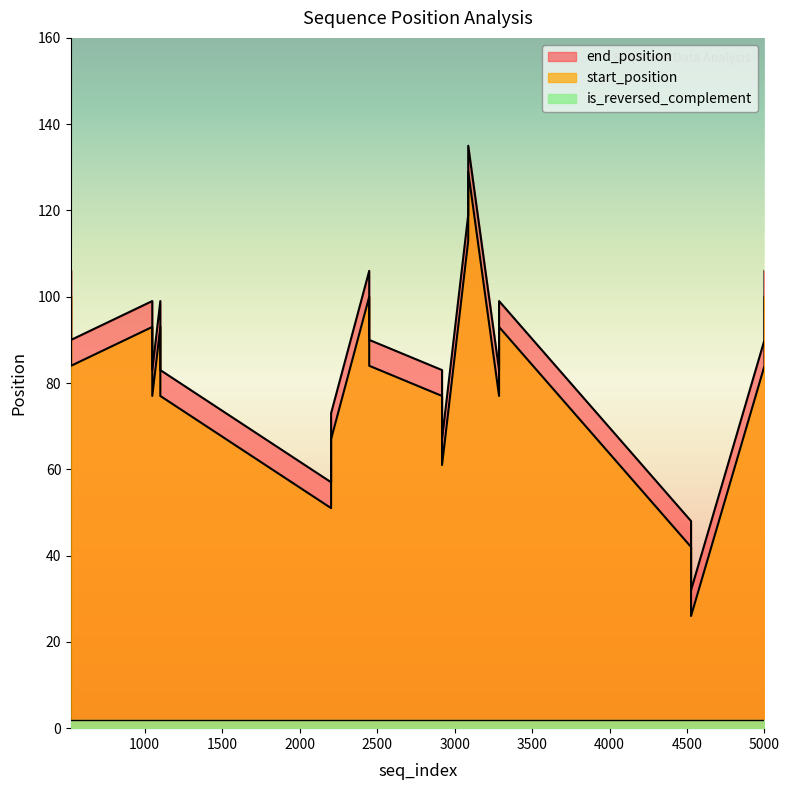

At which category is the sum across all series the highest?

3088